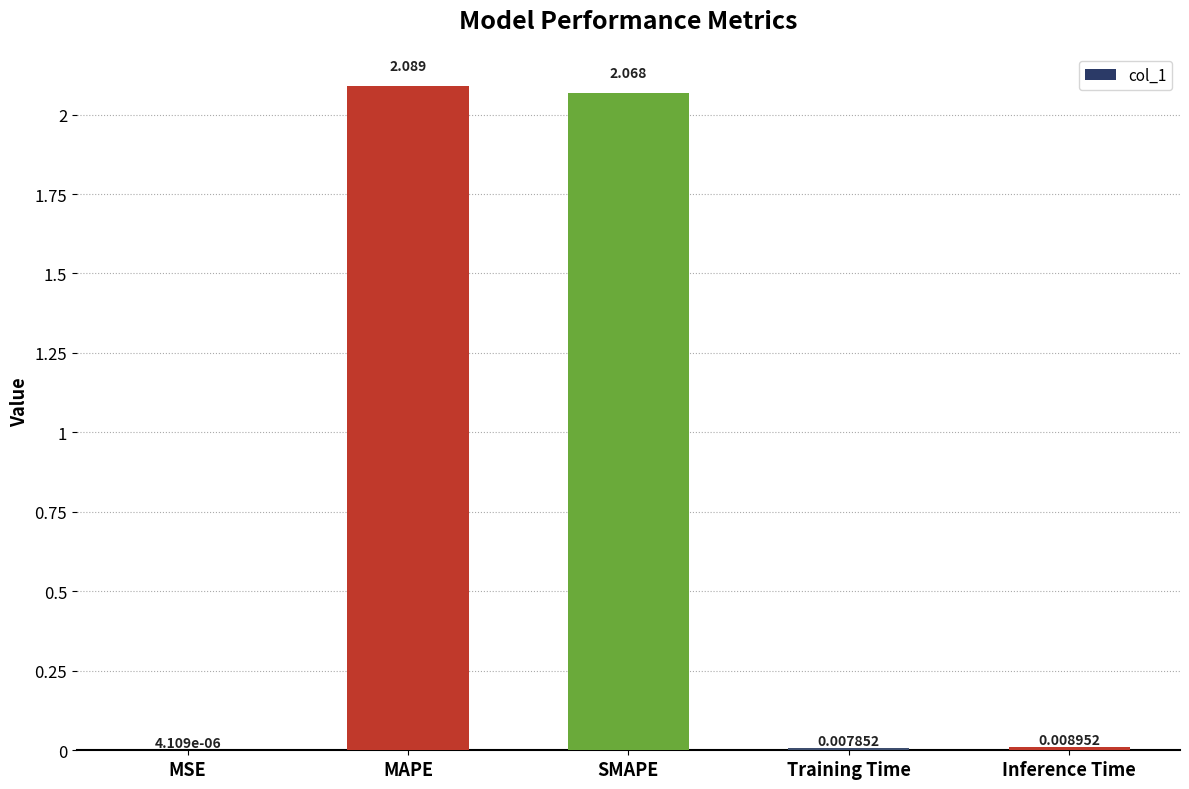

What is the average value?

0.8